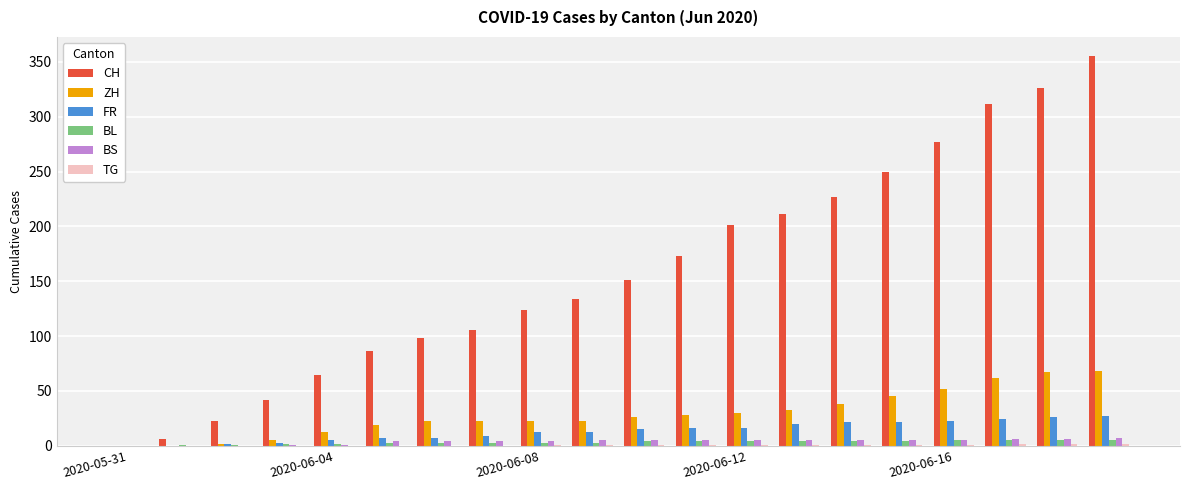

Which series has the largest total across all categories?

CH